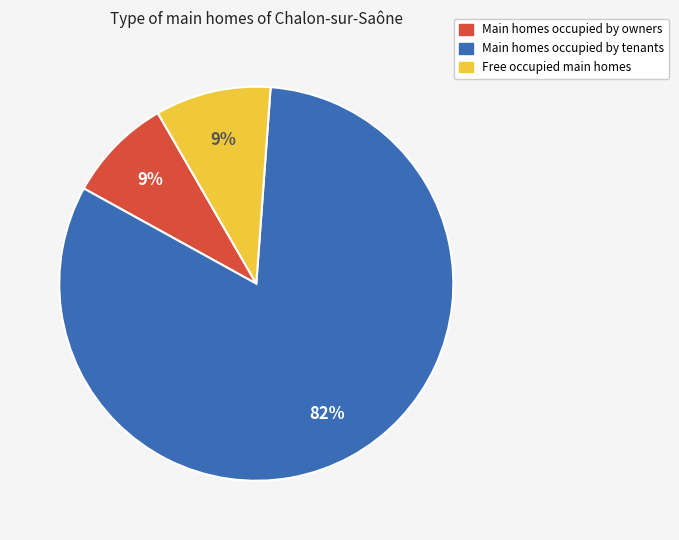

How many segments does this pie chart have?

3